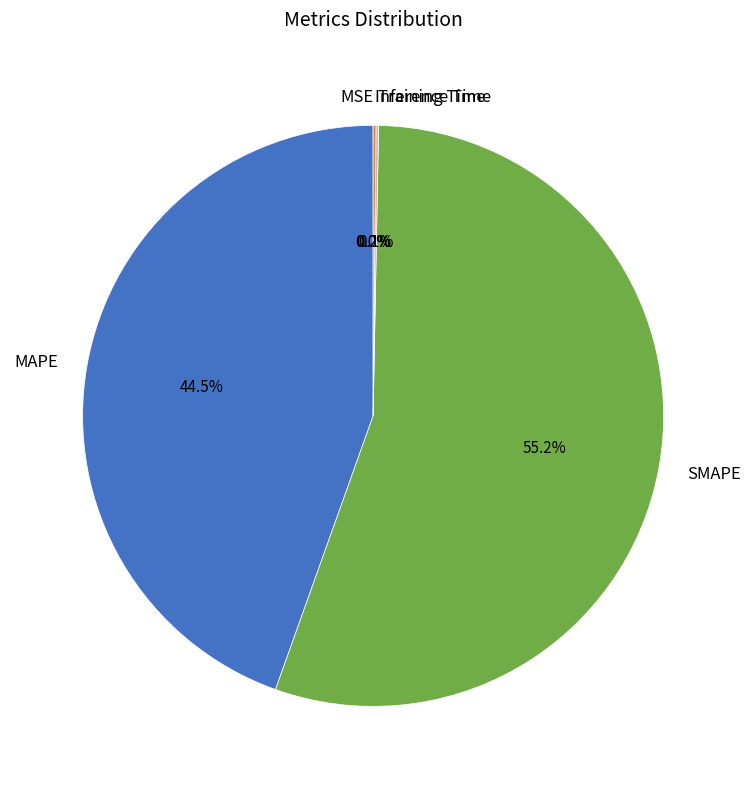

Which slice is the largest?

SMAPE